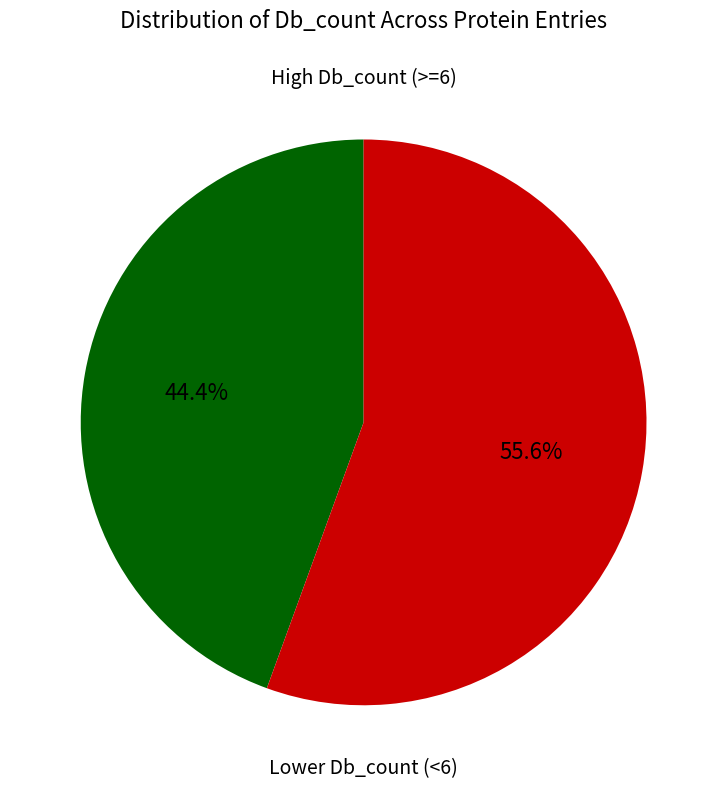

Is there any slice that represents more than half of the pie?

Yes